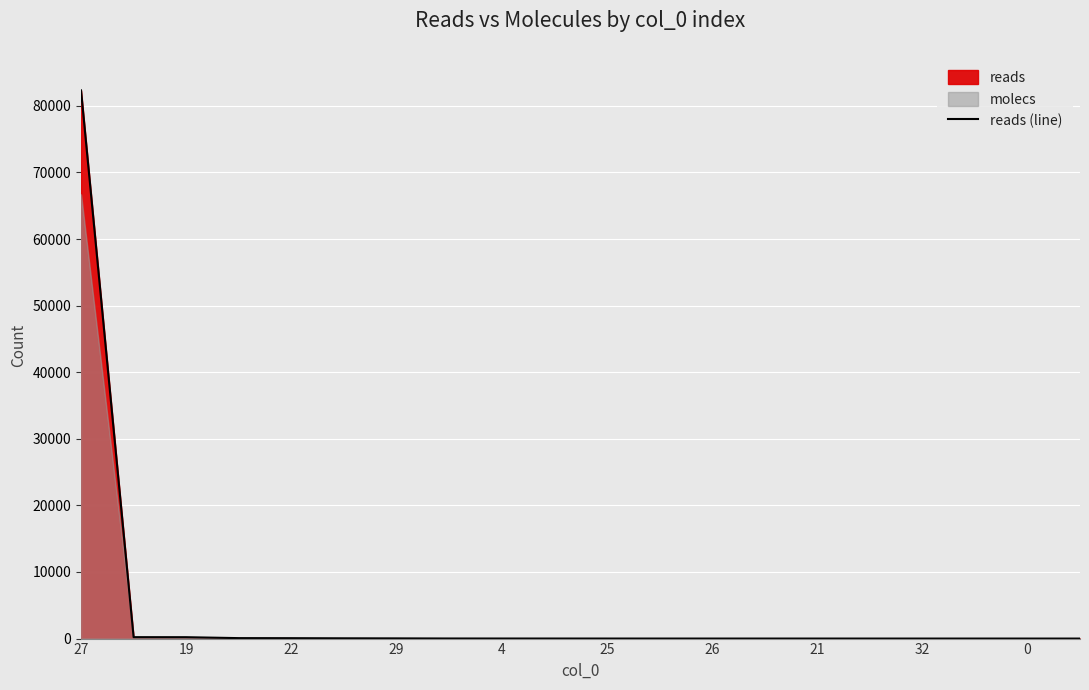

What is the smallest value displayed?

2